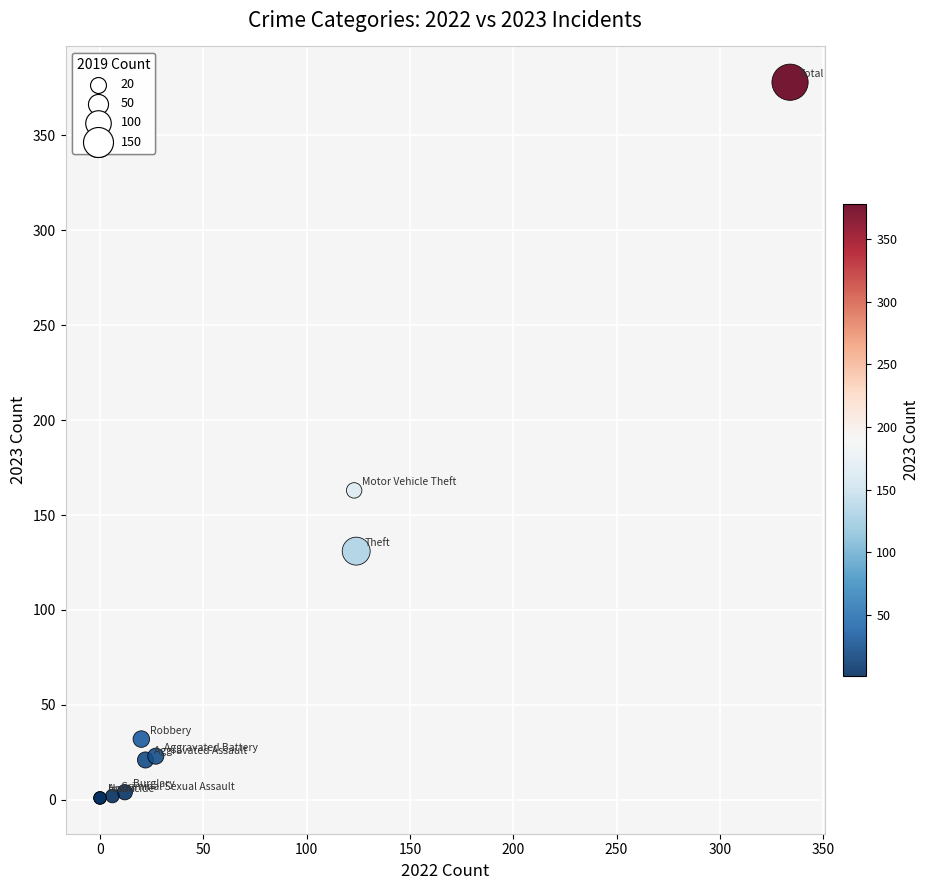

What Y value in the scatter plot is closest to 189?

163